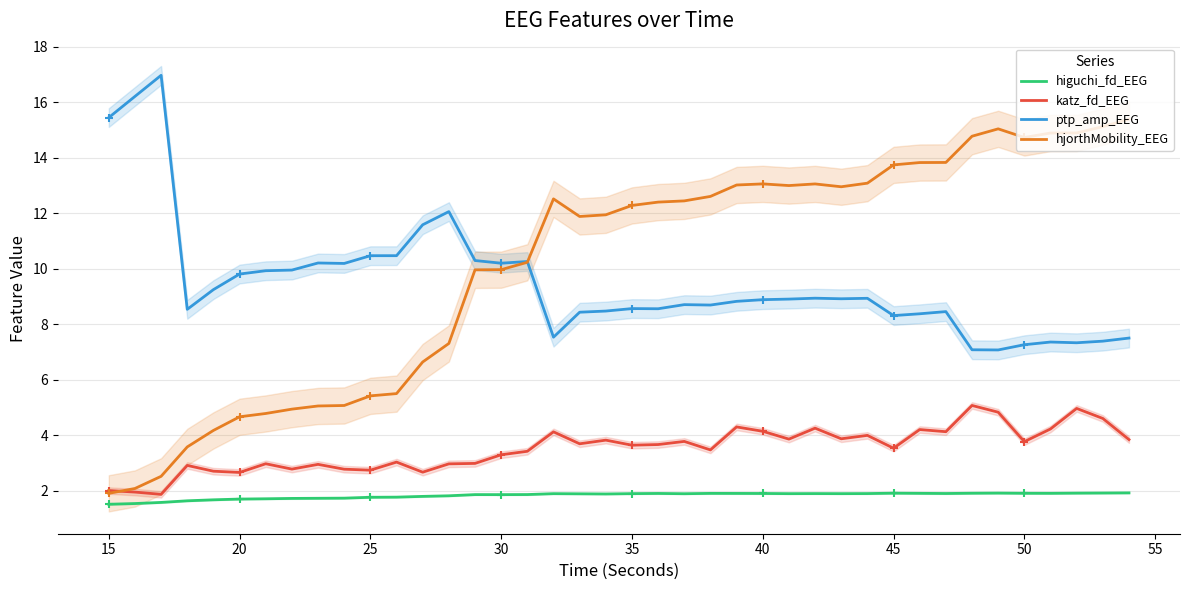

At how many categories does at least one series exceed 8?

40